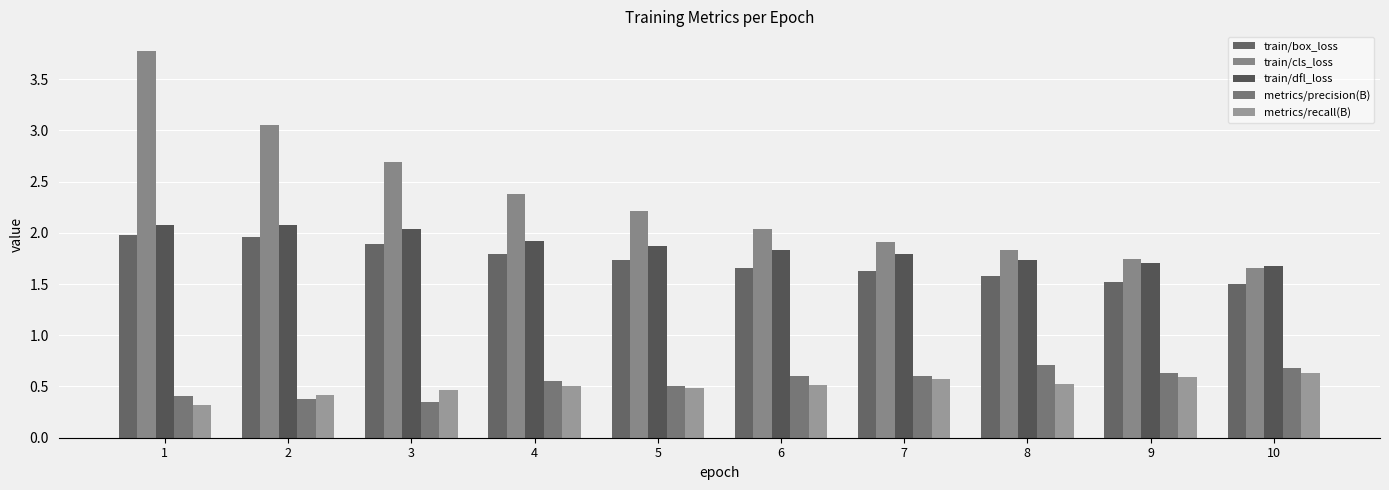

At which label does metrics/precision(B) reach its peak?

8